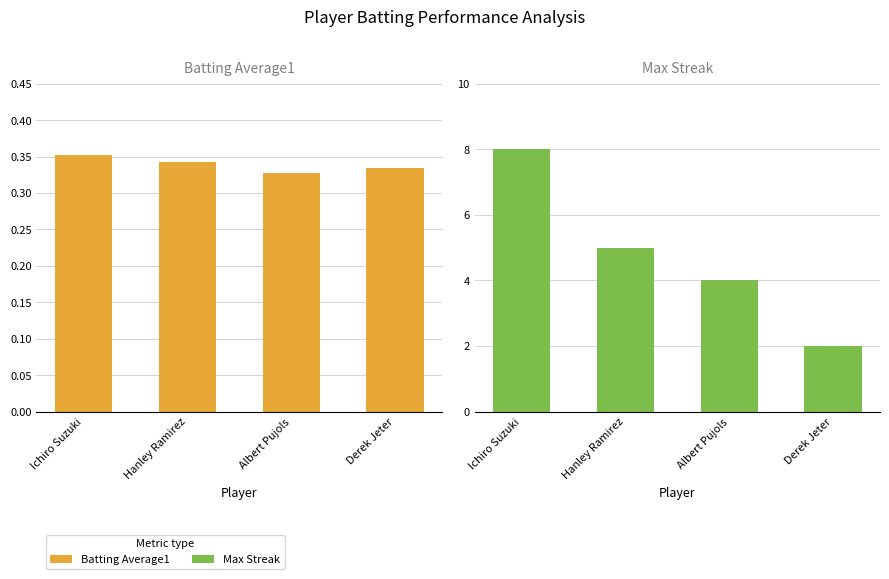

Which series has the largest total across all categories?

Max Streak